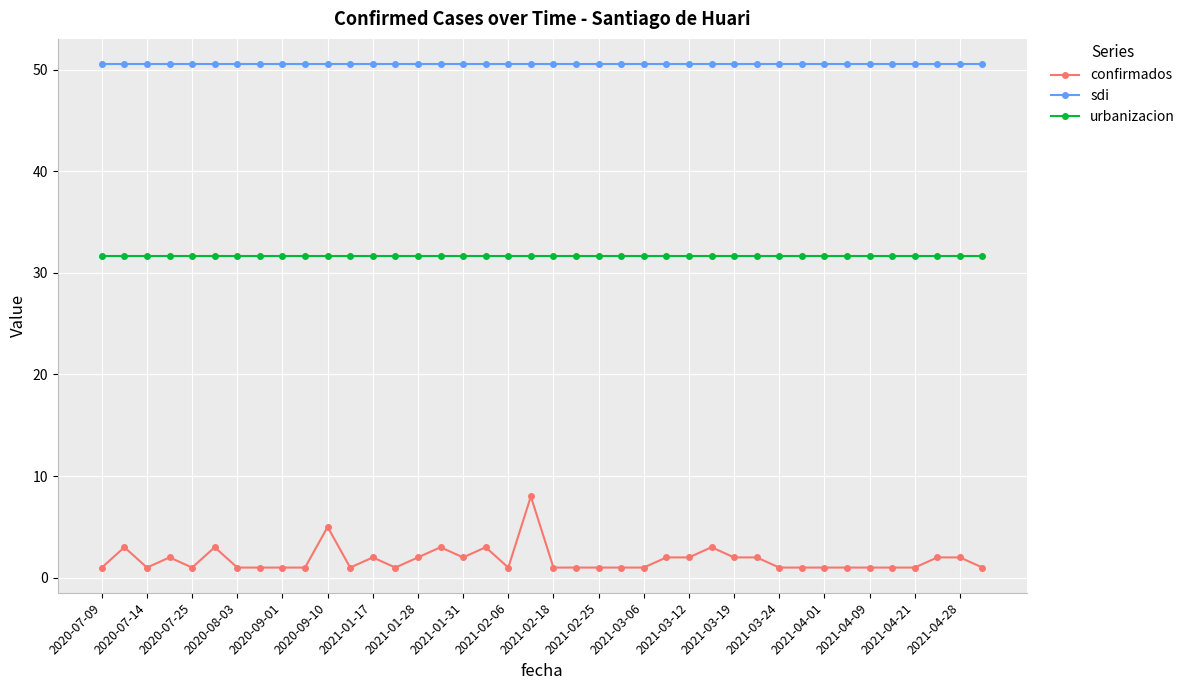

What is the value of the confirmados point at the 38th from the left?

2.0